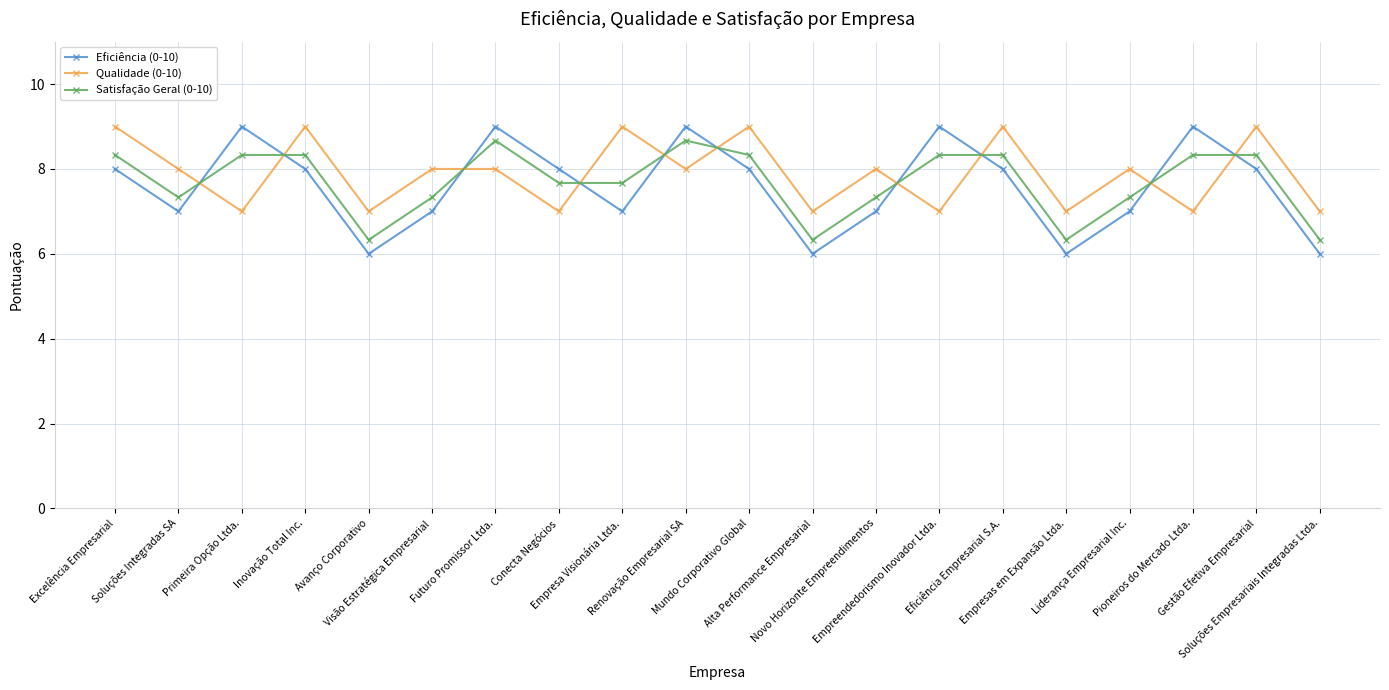

Between which two adjacent categories do Eficiência (0-10) and Satisfação Geral (0-10) first intersect?

Soluções Integradas SA and Primeira Opção Ltda.